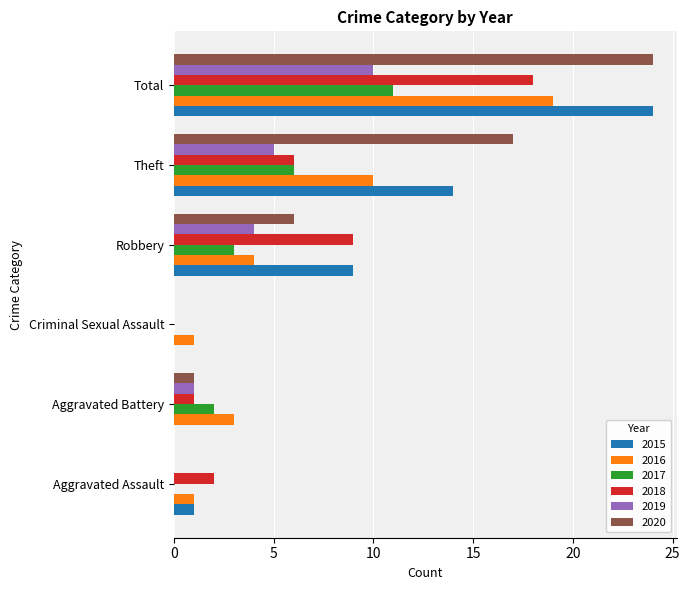

The value of 2018 at Robbery is 5. True or false?

False